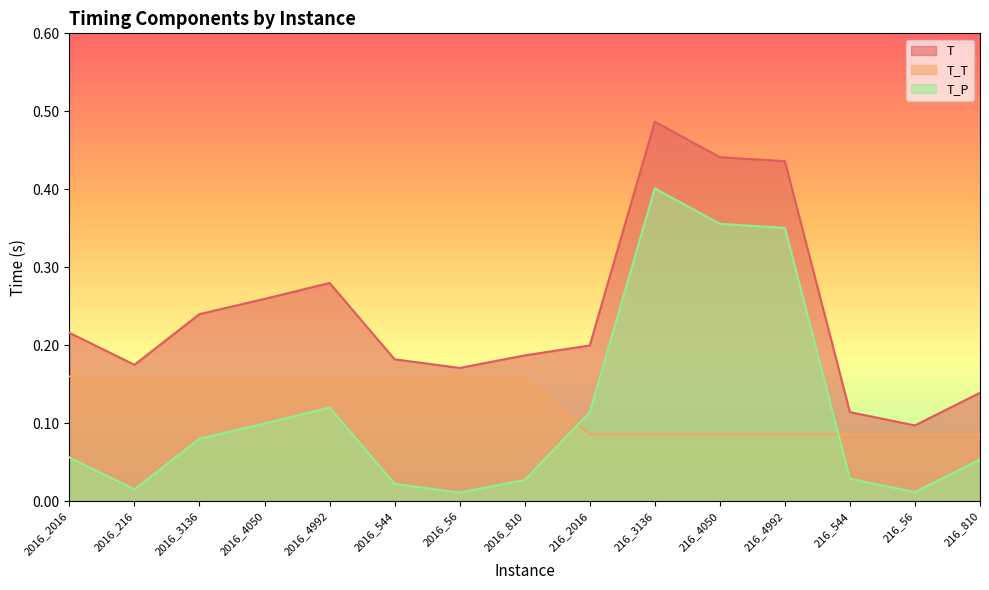

Between 2016_2016 and 2016_4992, which series saw the biggest shift?

T